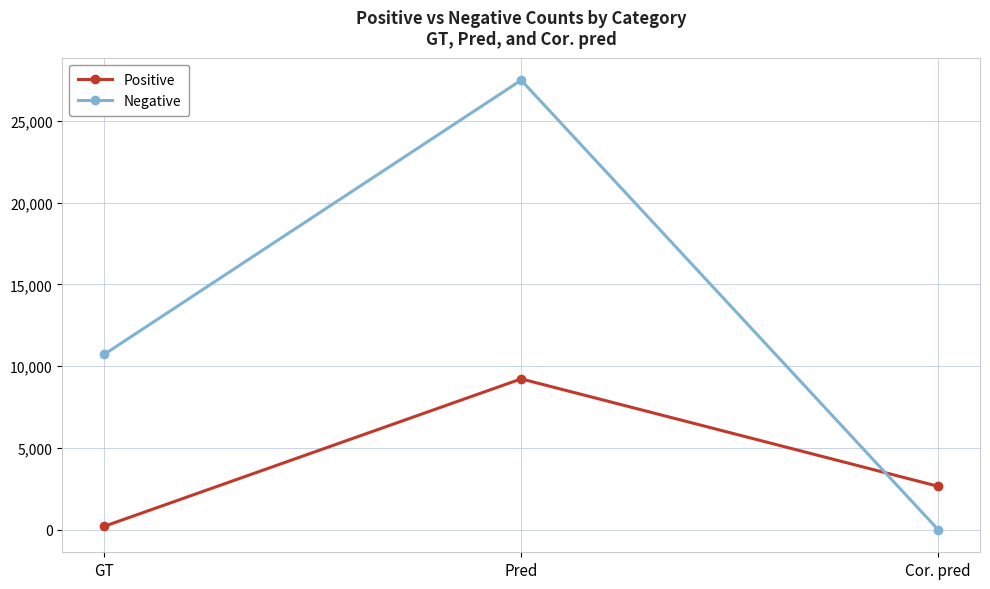

Is it true that Positive equals 4314.1 at Cor. pred?

False